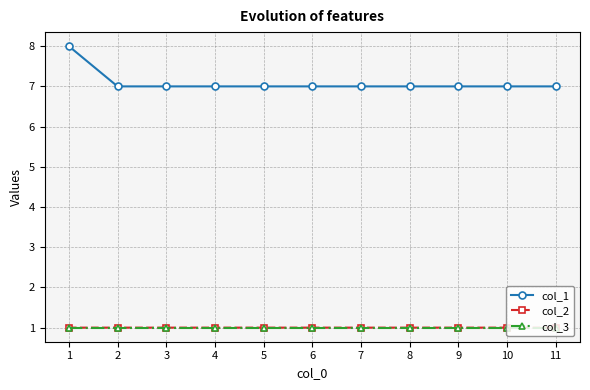

What is the value of the col_2 point at the 6th from the left?

1.0